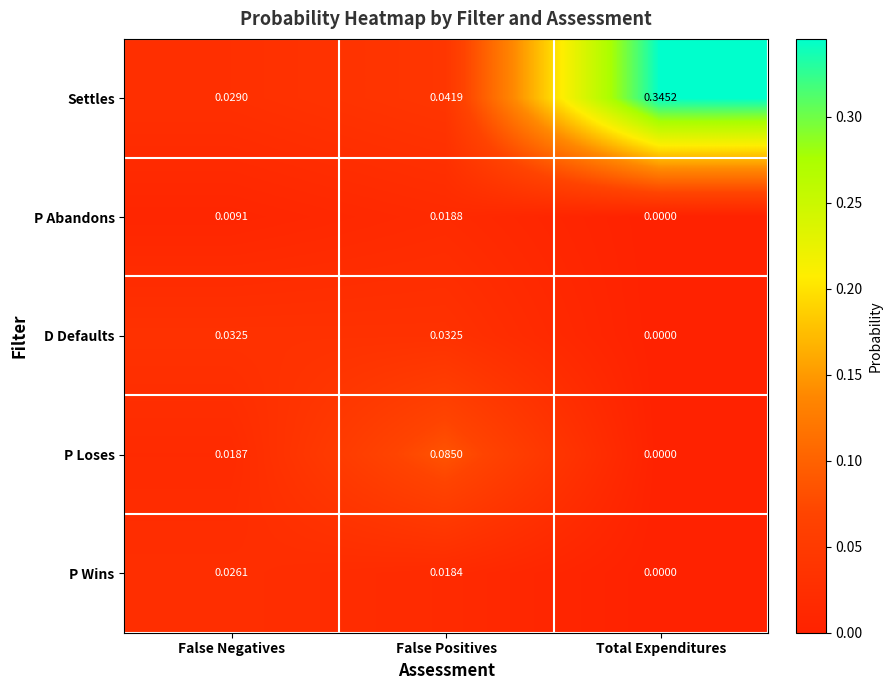

Which category has the lowest value across all series?

Total Expenditures